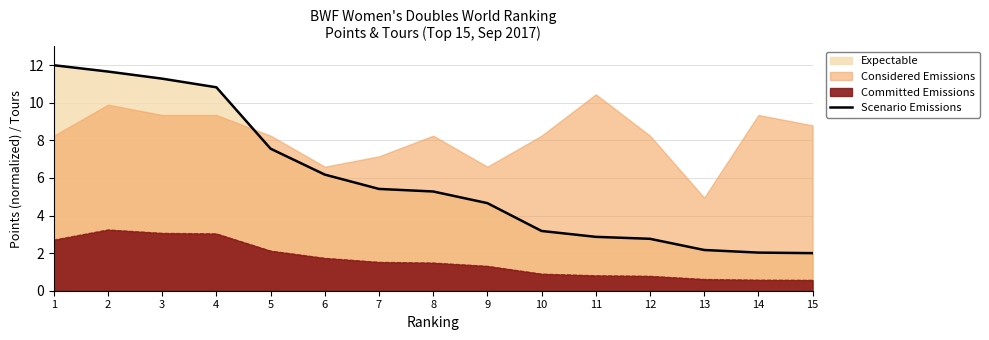

Count the number of categories in the chart.

15